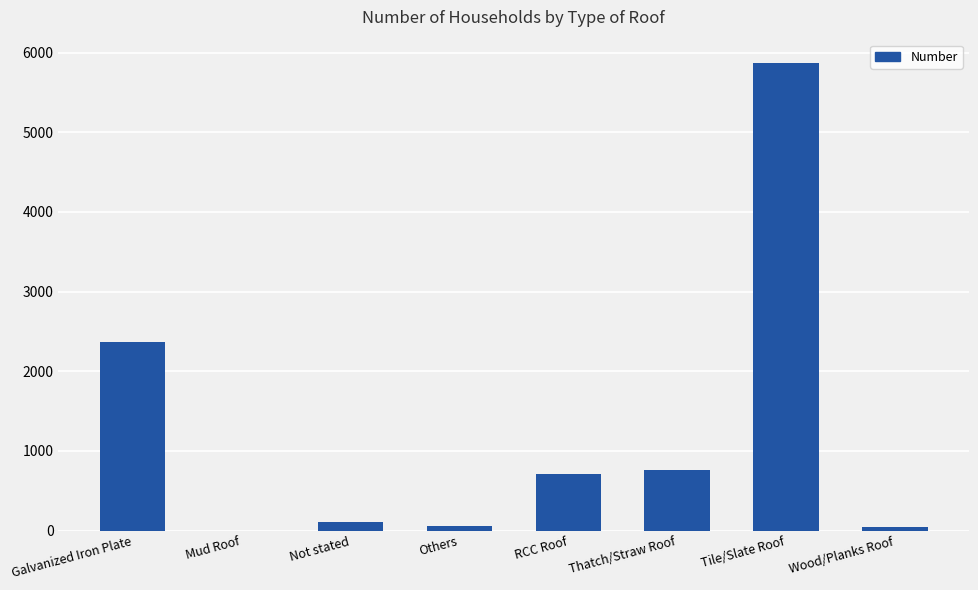

Approximately how many times larger is the value at Tile/Slate Roof compared to Galvanized Iron Plate?

2.5